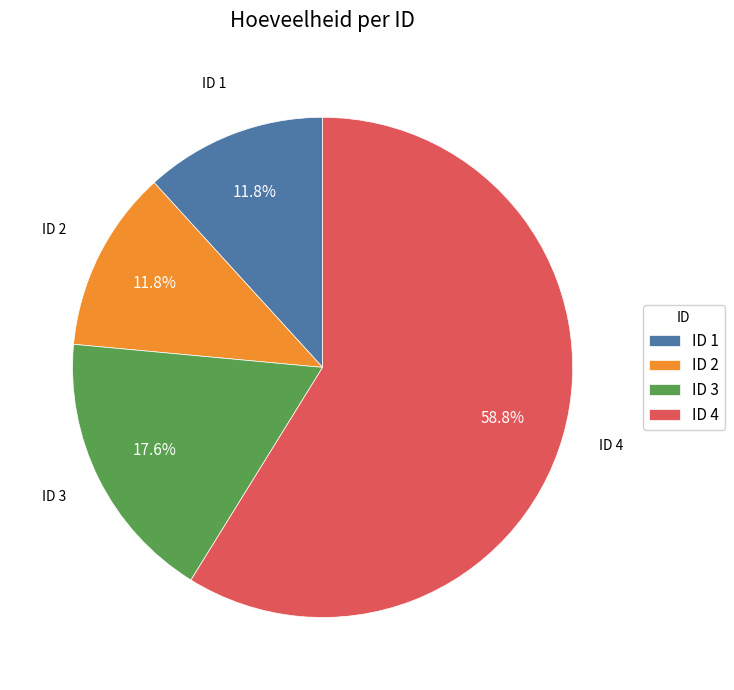

What is the majority slice?

ID 4